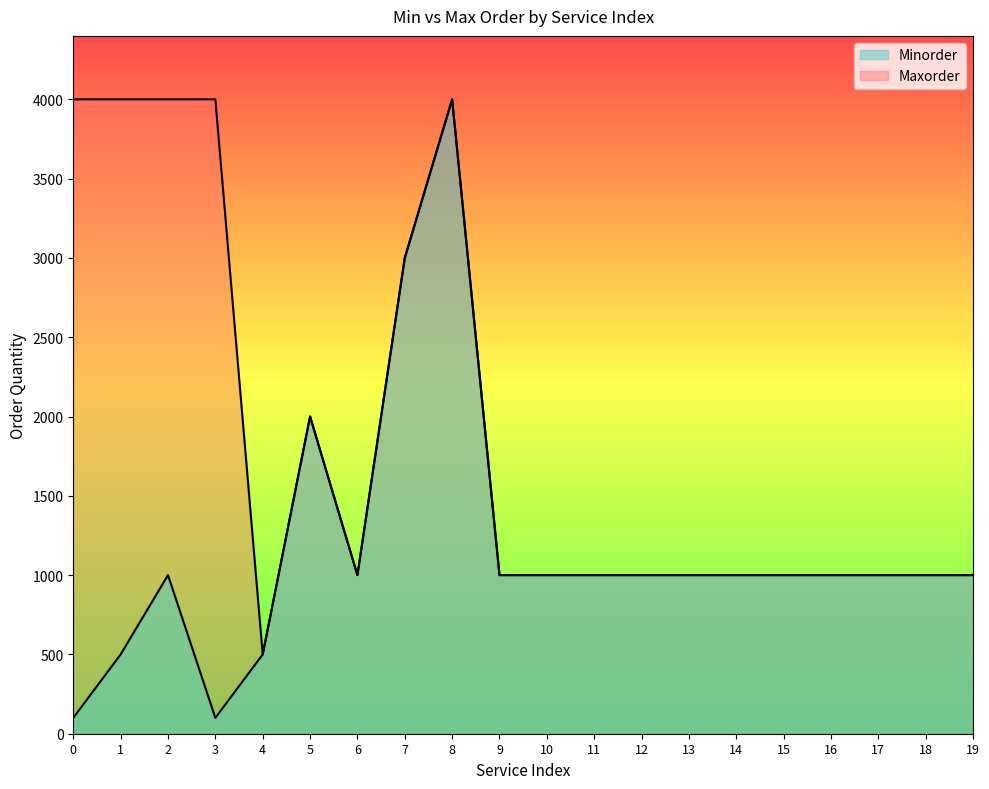

True or false: Maxorder and Minorder intersect in this chart.

False